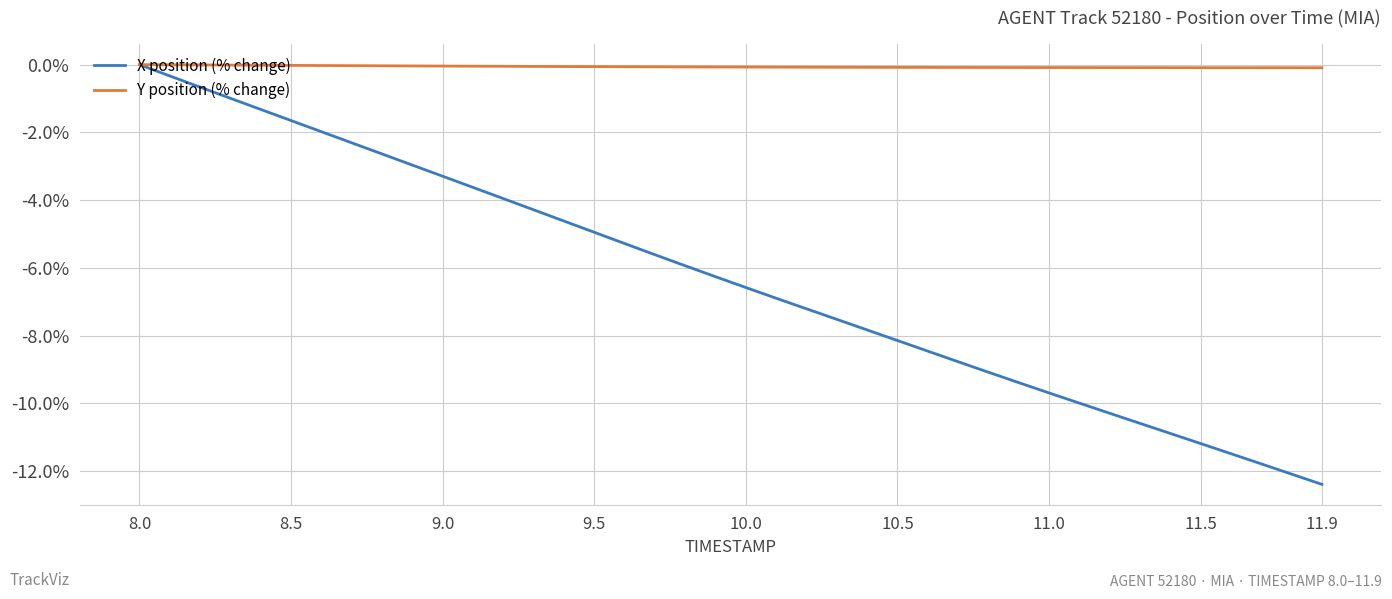

What is the minimum value shown in the chart?

-12.4